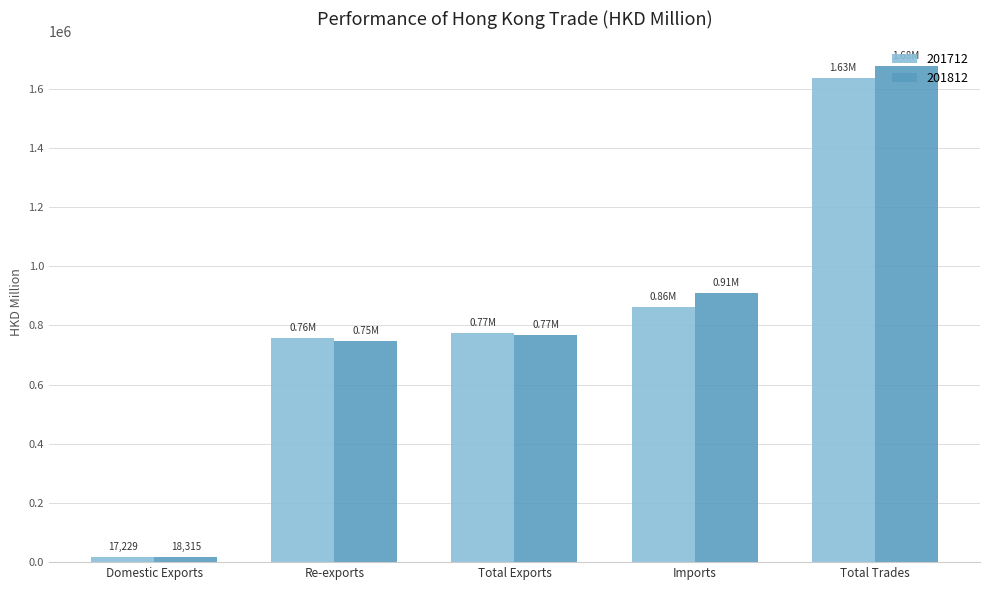

Which series has the largest range (max minus min)?

201812